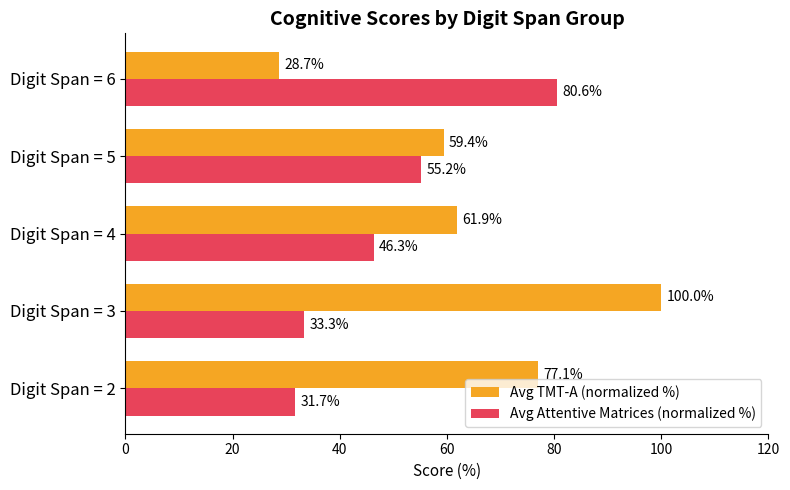

What is the minimum value for Avg TMT-A (normalized %)?

28.7